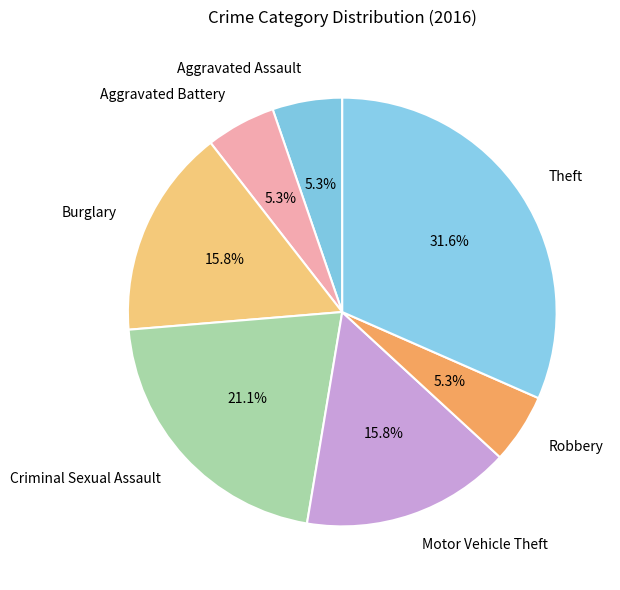

What is the largest slice in the pie chart?

Theft